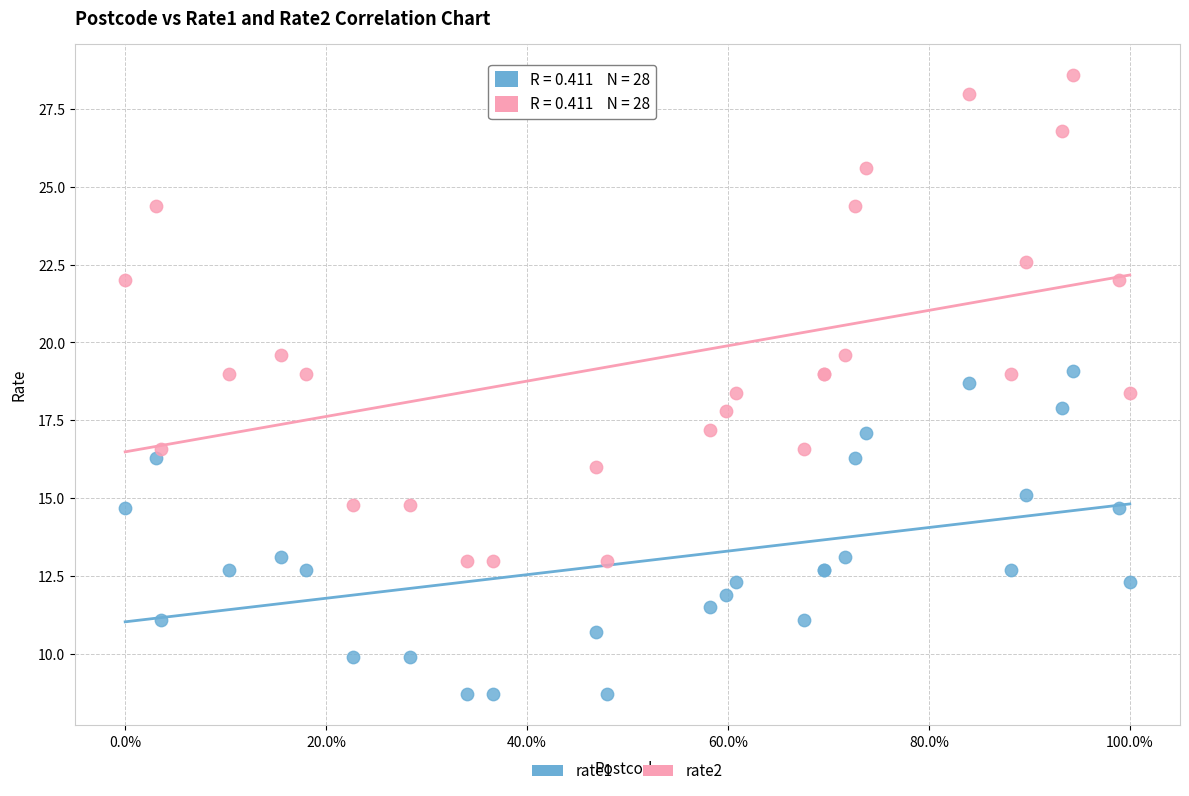

Which series reaches the minimum Y coordinate?

rate1